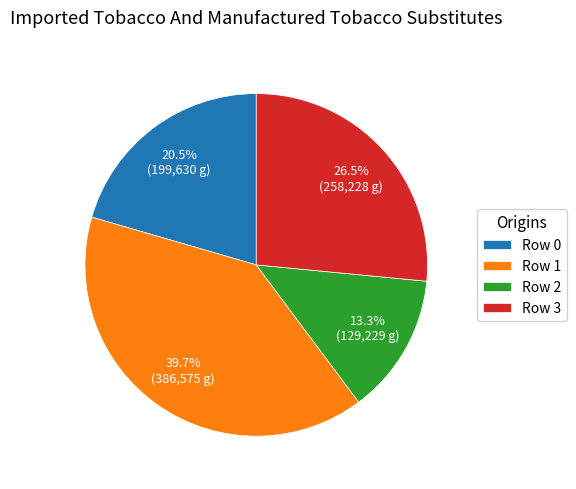

Which has a higher value, Row 0 or Row 1?

Row 1